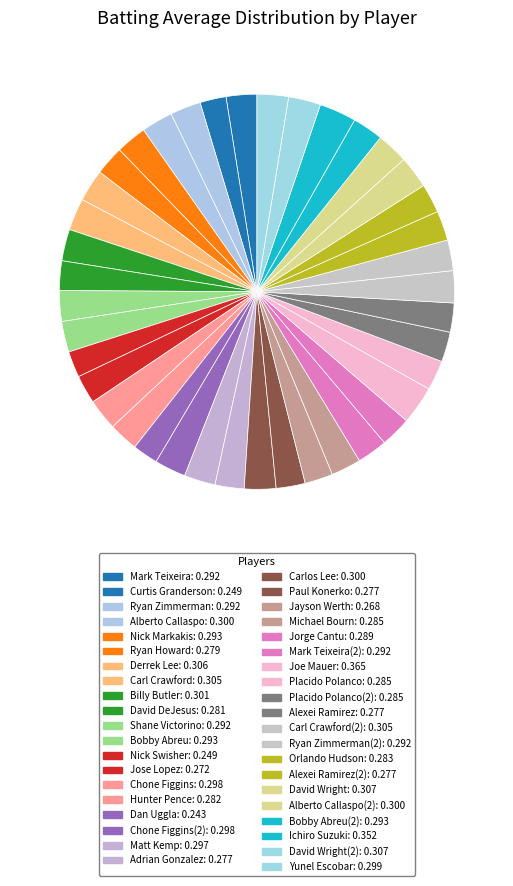

How many slices are in this pie chart?

40